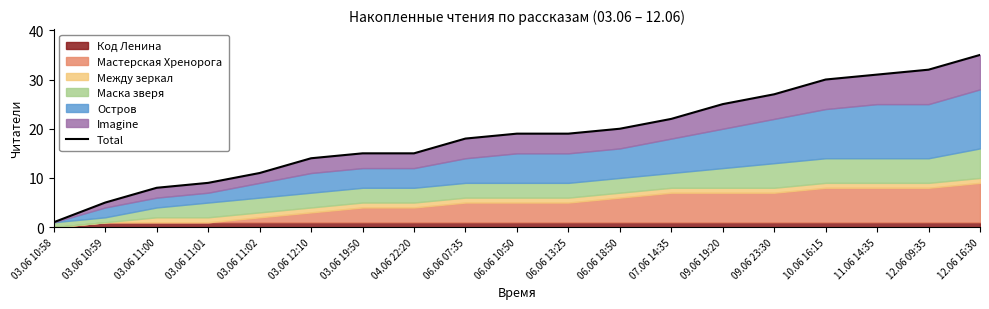

True or false: the data has more than 2 interior local peaks.

False